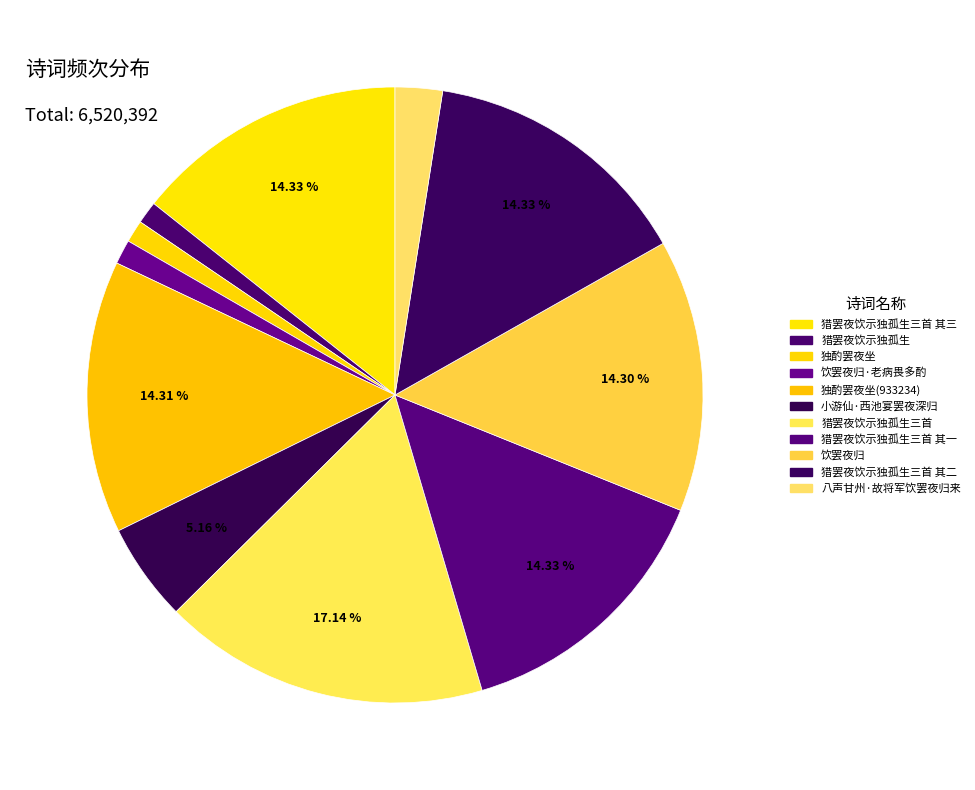

Do 猎罢夜饮示独孤生三首 其三 and 猎罢夜饮示独孤生 together represent more than half of the pie?

No